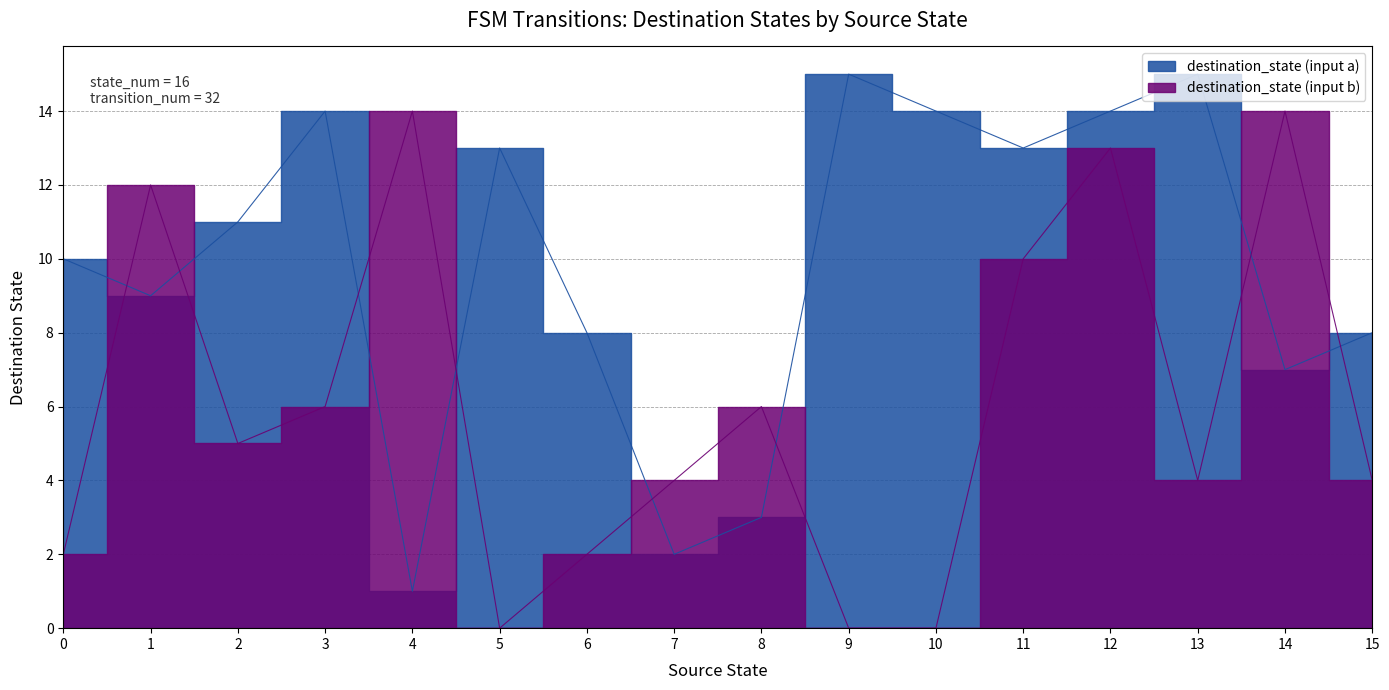

True or false: source_state has a value of 7 at 26.

False